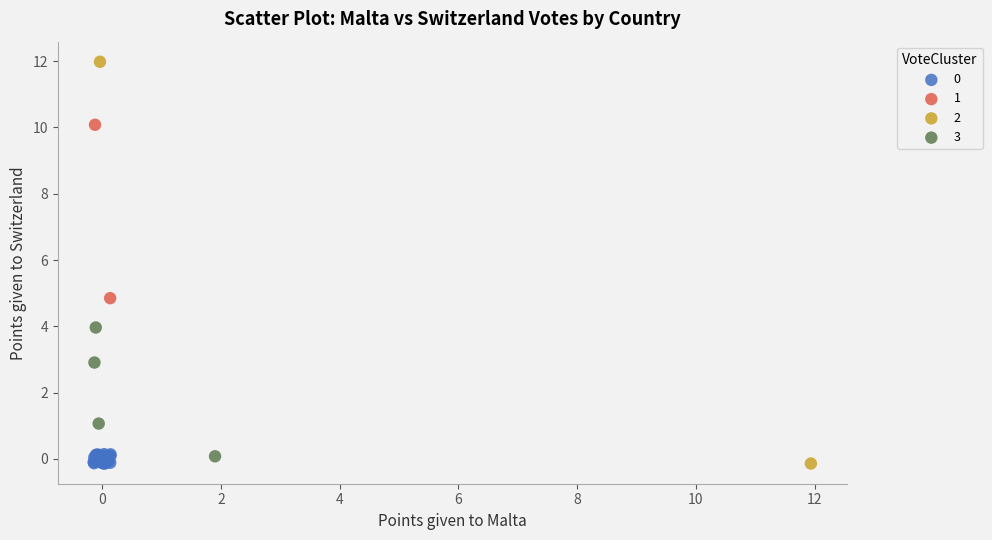

Which series contains the highest Y value?

2